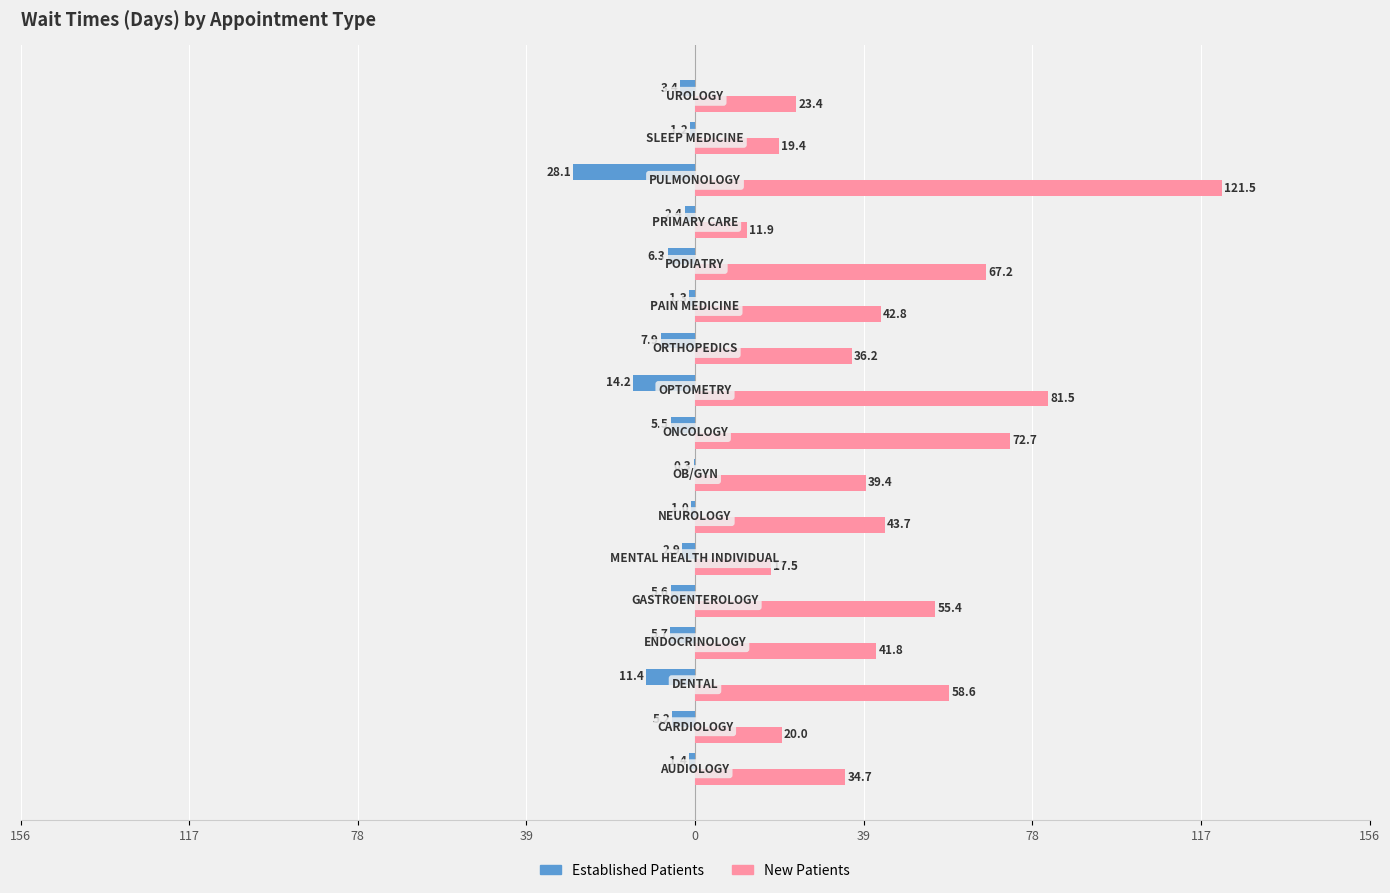

What are all the series names shown in the legend?

Established Patients, New Patients